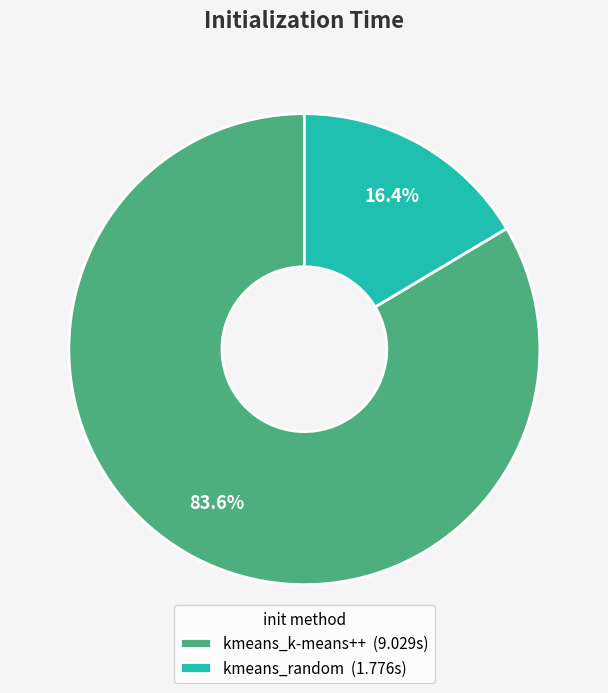

What is the total percentage of kmeans_random and kmeans_k-means++?

100.0%